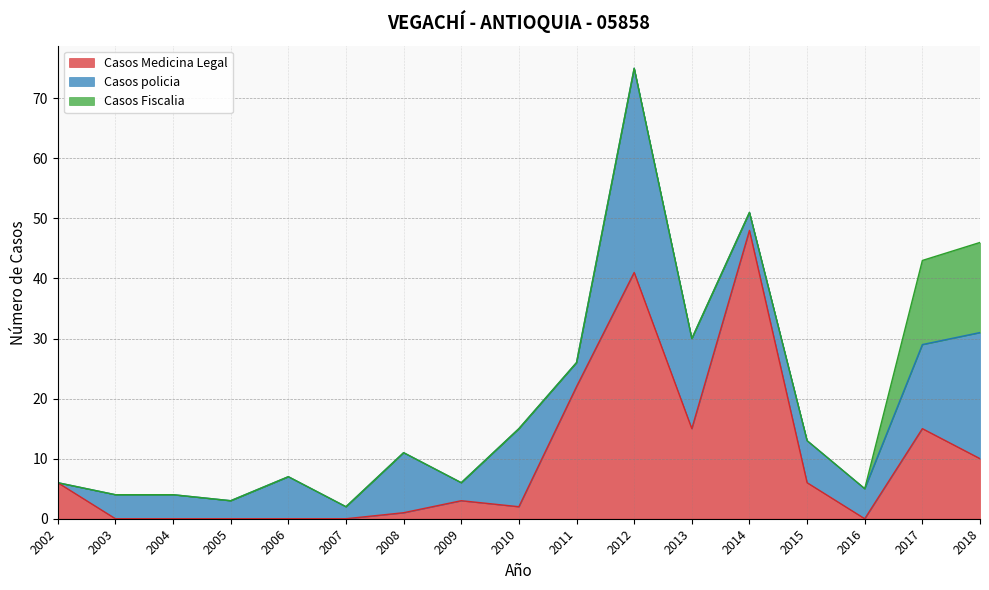

The value of Casos Fiscalia at 2014 is -10. True or false?

False